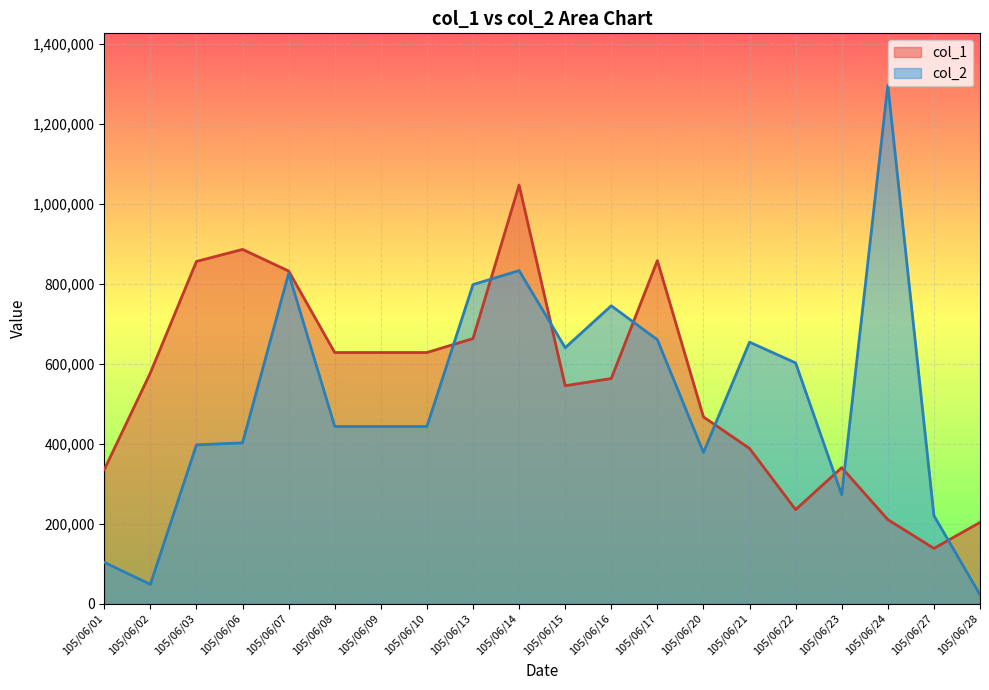

Reading left to right, transcribe all the data shown in this chart.

col_1: 105/06/01=335000	105/06/02=577000	105/06/03=856000	105/06/06=886000	105/06/07=832000	105/06/08=628000	105/06/09=628000	105/06/10=628000	105/06/13=663000	105/06/14=1047000	105/06/15=545000	105/06/16=563000	105/06/17=858000	105/06/20=467000	105/06/21=388000	105/06/22=235000	105/06/23=340000	105/06/24=210000	105/06/27=138000	105/06/28=203000
col_2: 105/06/01=103000	105/06/02=48000	105/06/03=397000	105/06/06=402000	105/06/07=826000	105/06/08=443000	105/06/09=443000	105/06/10=443000	105/06/13=798000	105/06/14=833000	105/06/15=640000	105/06/16=745000	105/06/17=660000	105/06/20=378000	105/06/21=654000	105/06/22=602000	105/06/23=272000	105/06/24=1297000	105/06/27=220000	105/06/28=22000